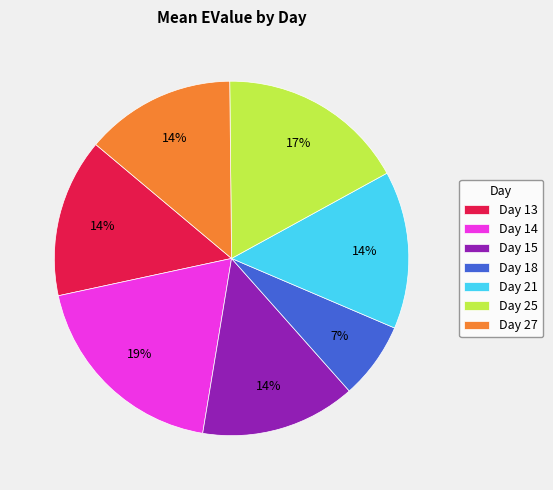

What percentage is the Day 18 slice, to the nearest percent?

7%